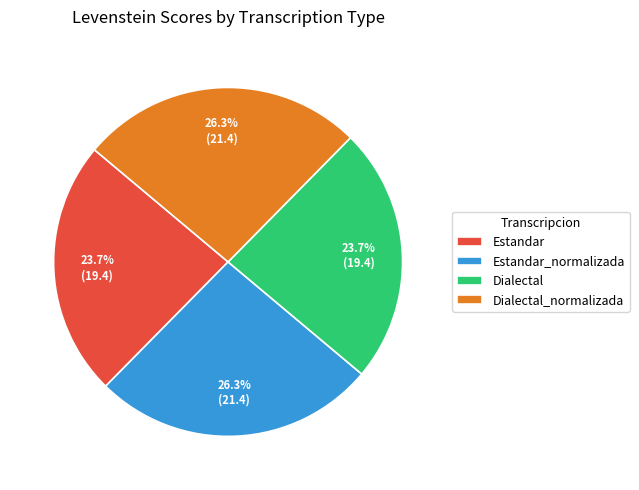

To the nearest percent, what portion does Dialectal represent?

24%